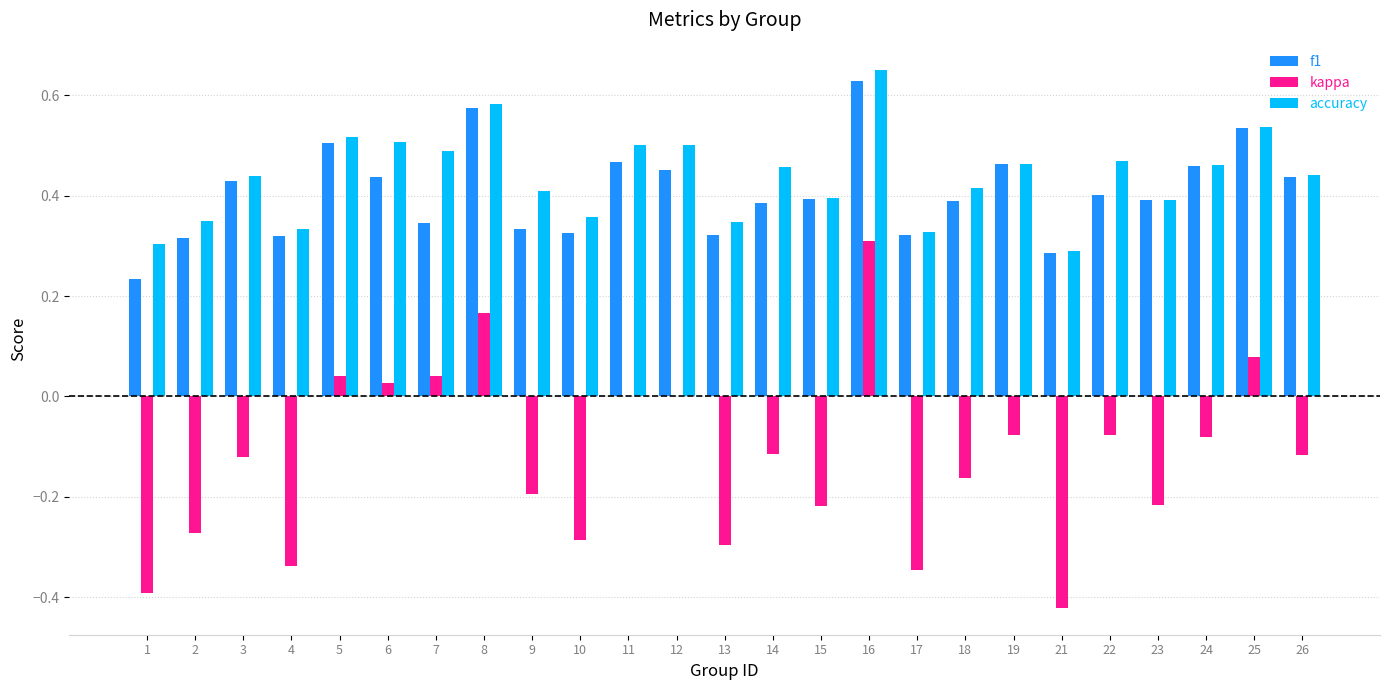

Is it true that kappa equals -0.2 at 26?

False